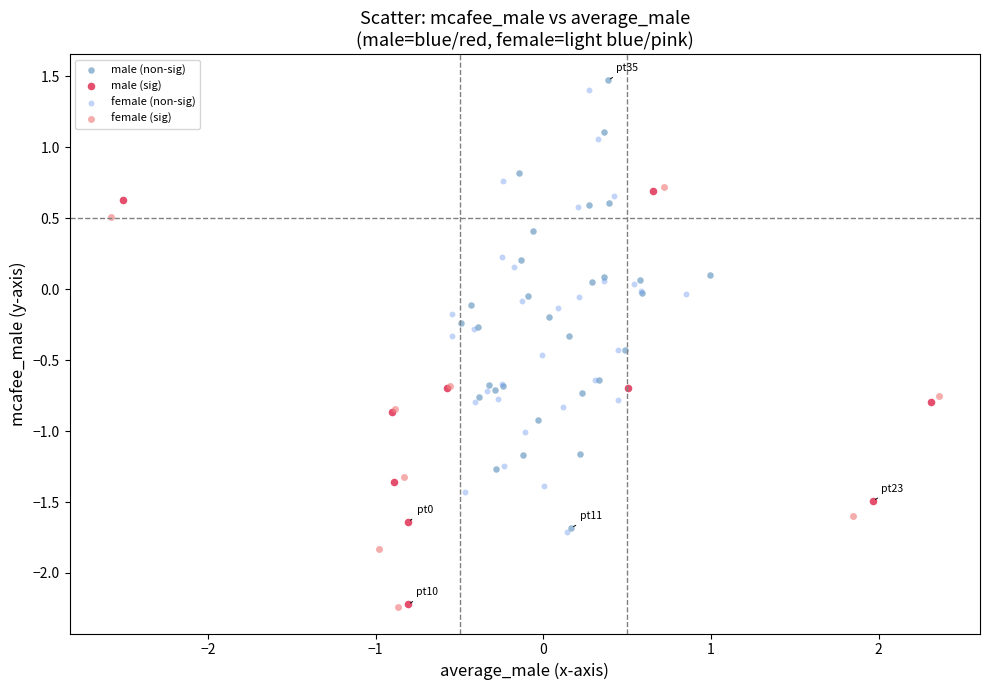

What are all the series names shown in the legend?

male (non-sig), male (sig), female (non-sig), female (sig)